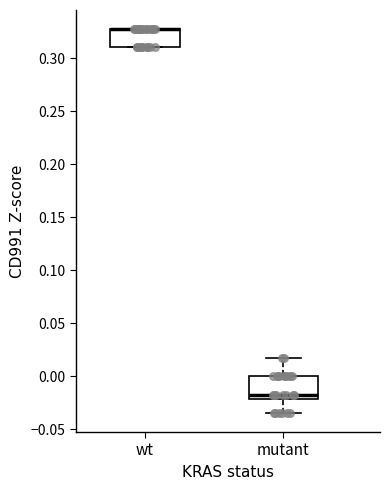

Reading left to right, transcribe this box plot: for each box, give where its median line is, the range the box spans, and where its two whiskers end, as read against the y-axis. The values are not printed on the chart, so give them approximately, as read against the axis.

wt: median 0.330 (drawn on the box's upper edge), box 0.310 to 0.330, whiskers 0.310 to 0.330
mutant: median -0.015, box -0.020 to 0.000, whiskers -0.035 to 0.015